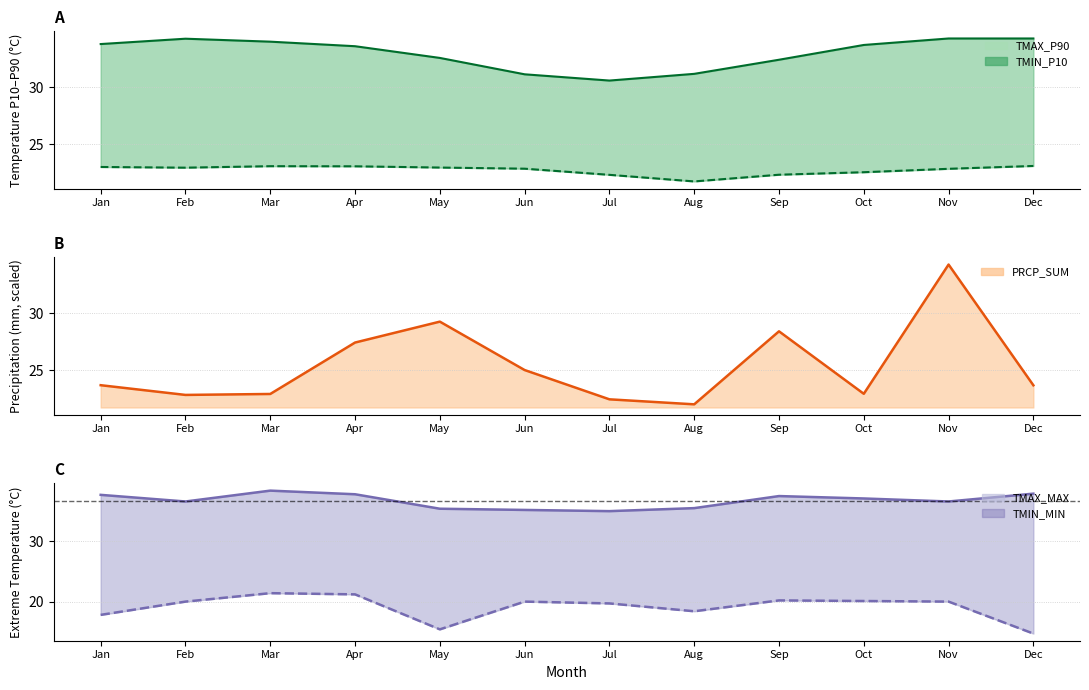

Rank the series by their average value, from highest to lowest.

TMAX_MAX line, TMAX_P90 line, PRCP_SUM line, TMIN_P10 line, TMIN_MIN line